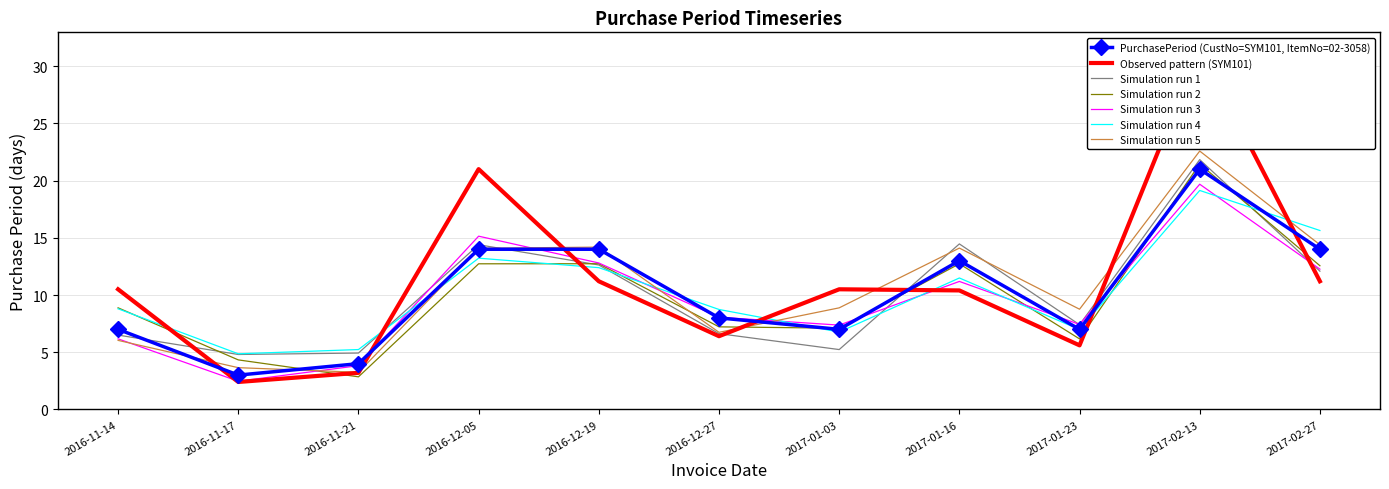

What is the value of the 1st point from the left?

7